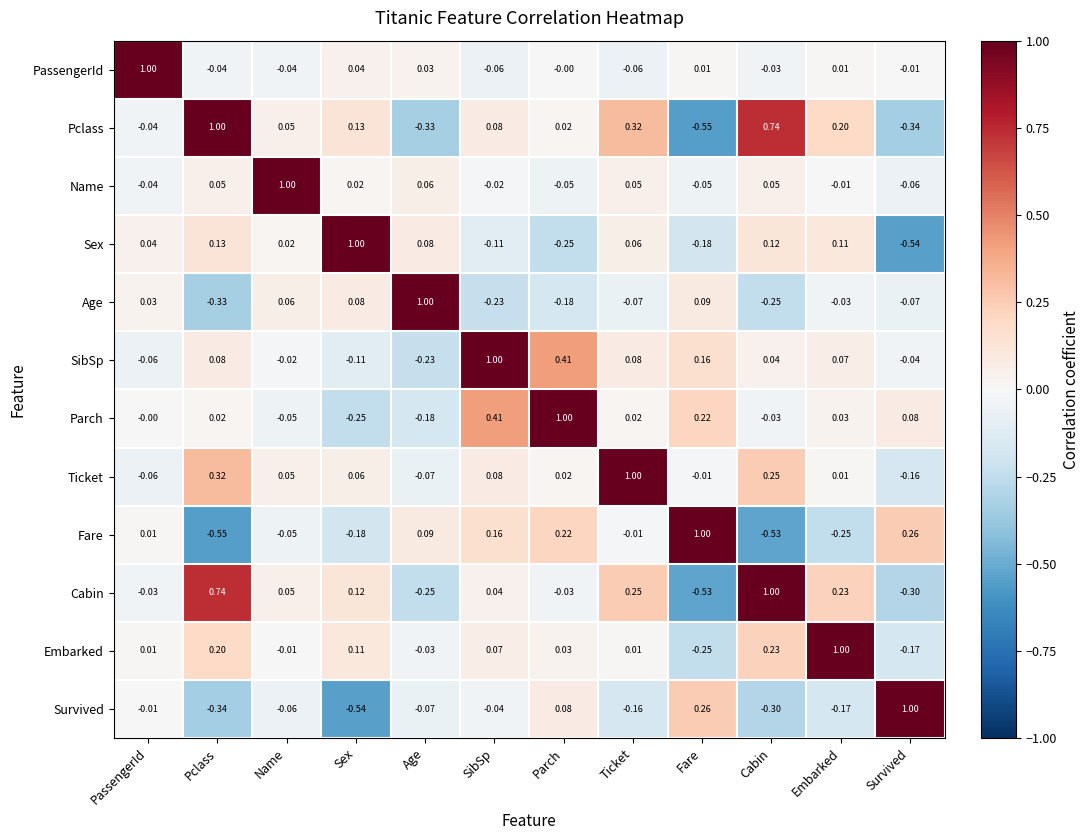

Which category has the lowest value in the Name series?

Survived